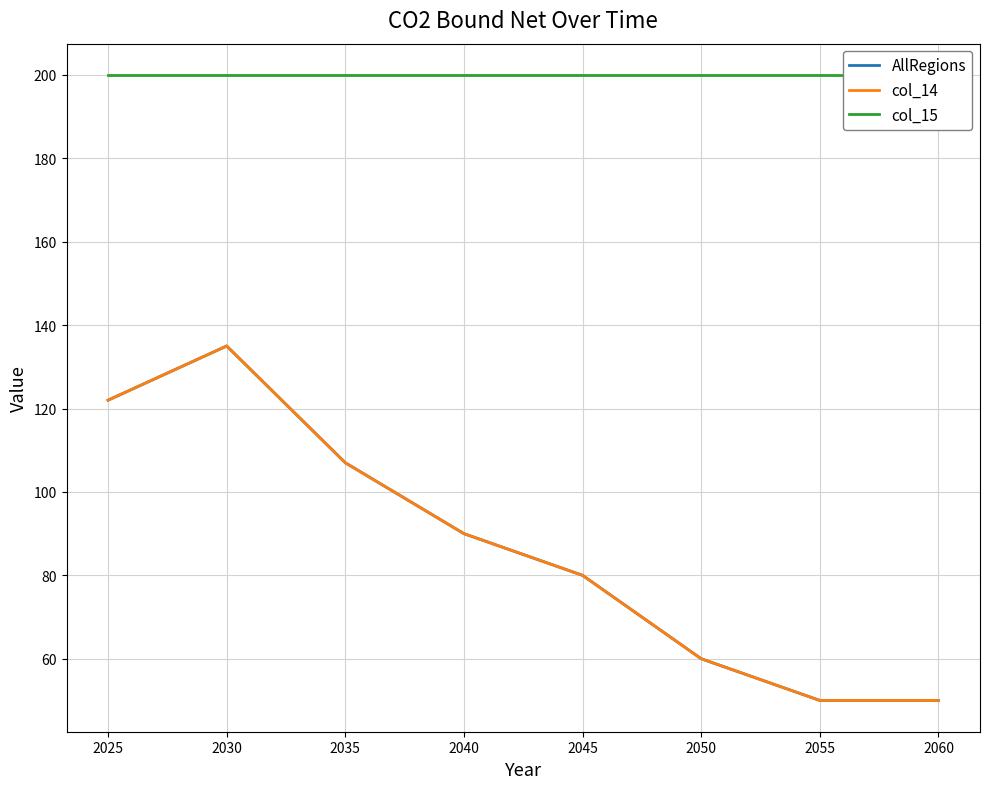

The col_14 series shows 33 at 2050. True or false?

False